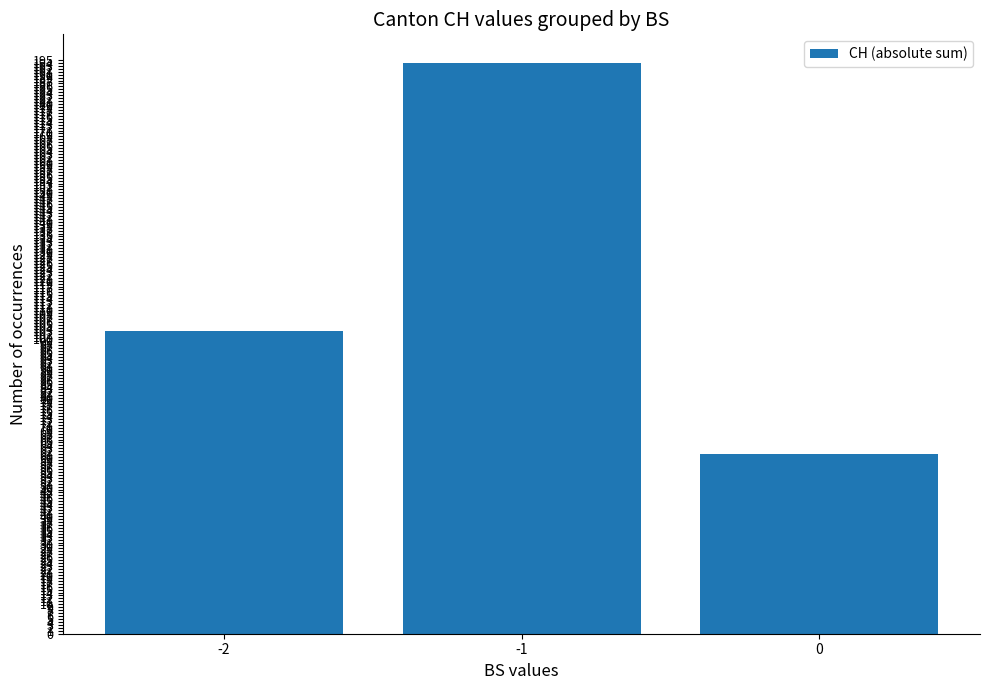

Reading right to left, transcribe all the data shown in this chart.

61	194	103